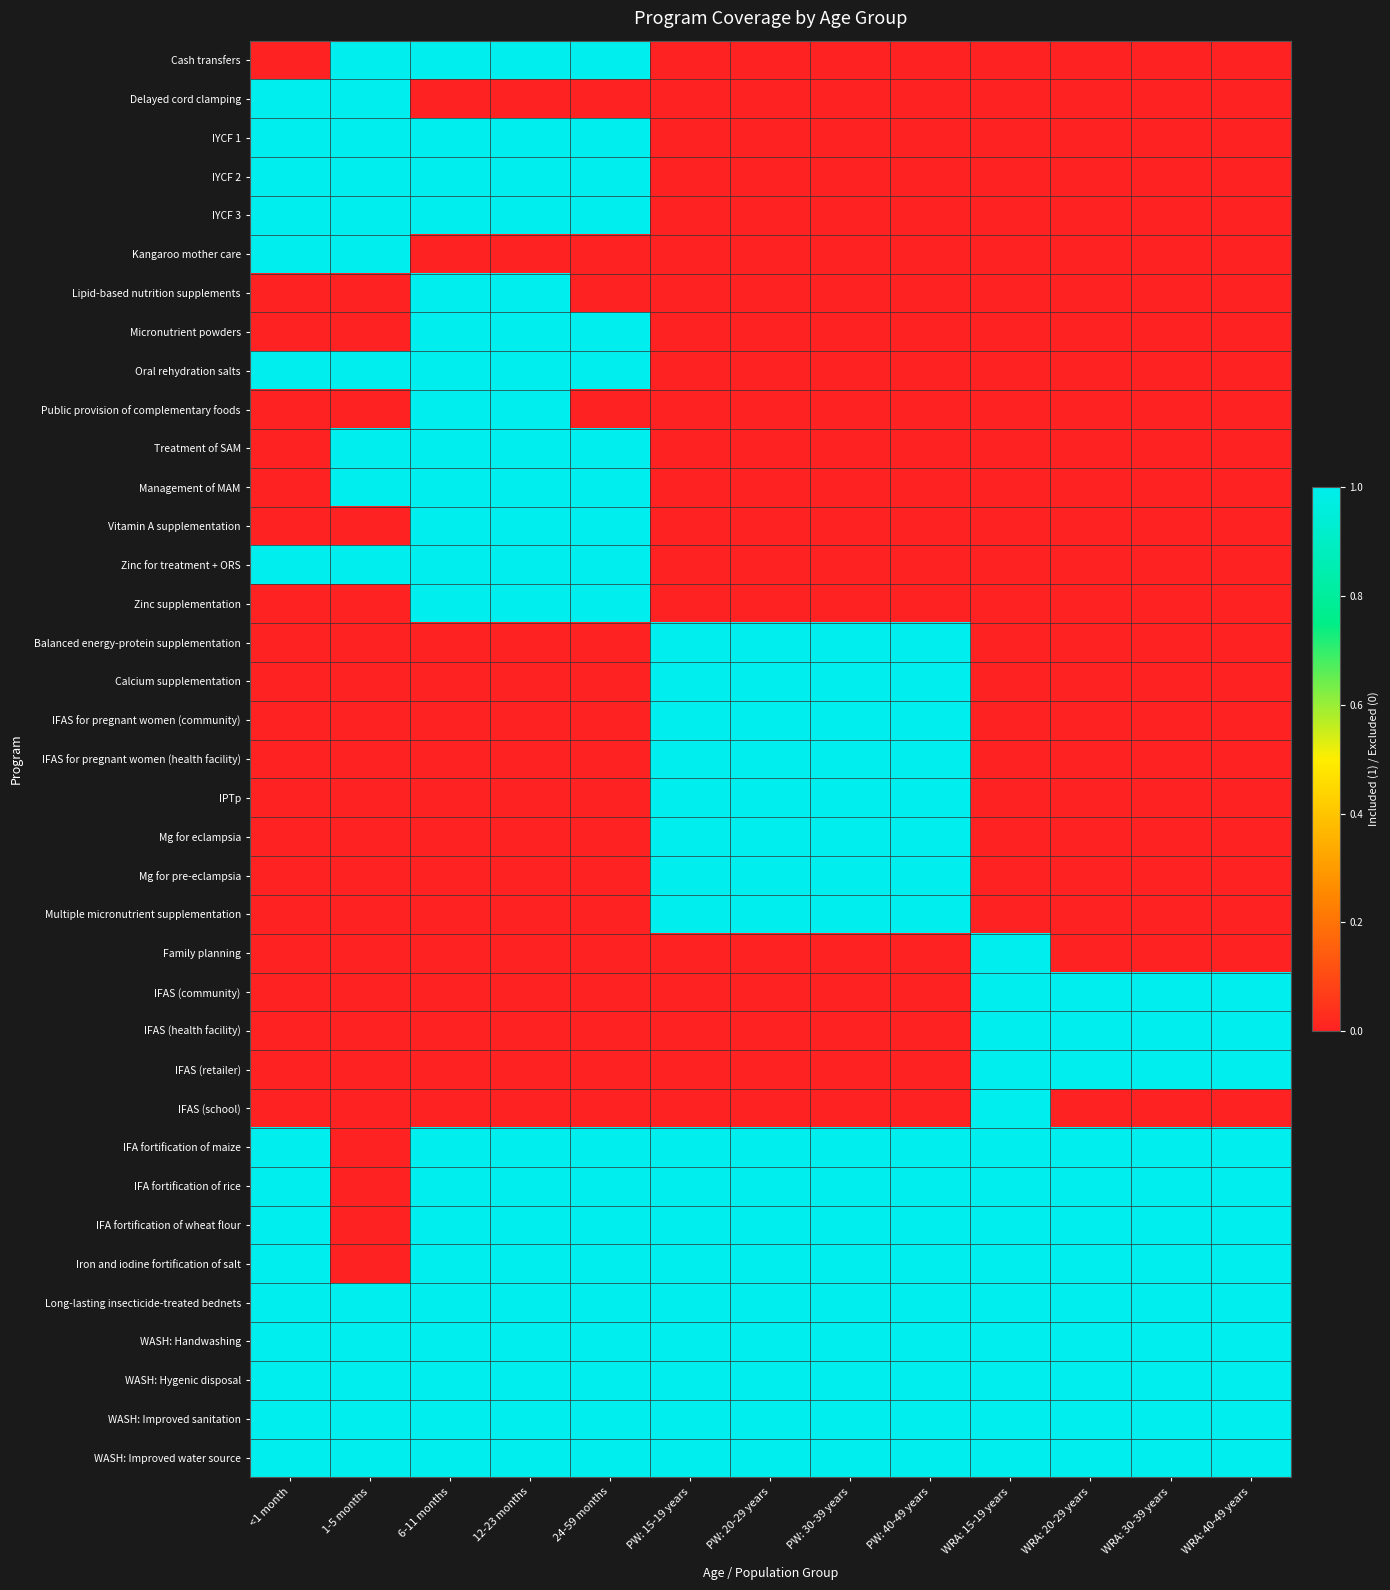

Between PW: 40-49 years and WRA: 20-29 years, which series saw the biggest shift?

Balanced energy-protein supplementation